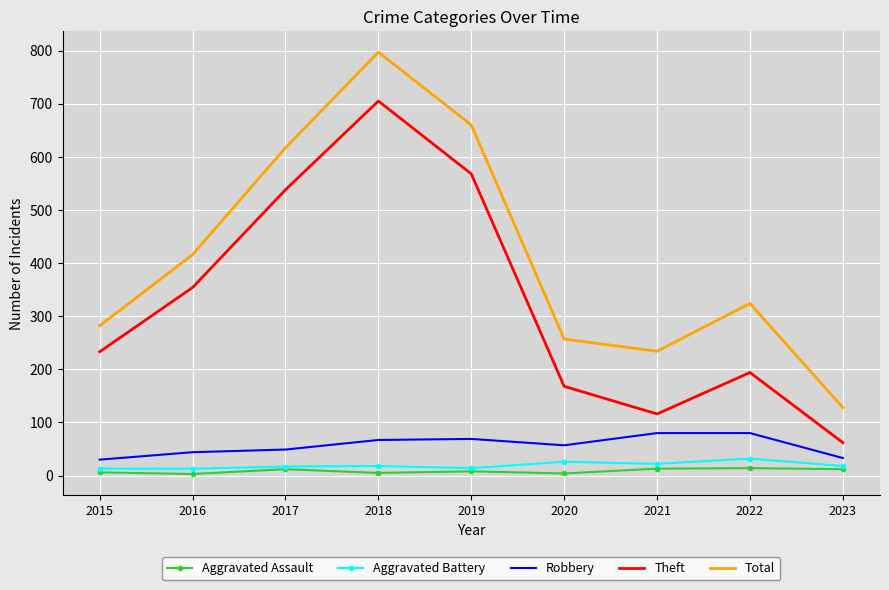

In Total, how many points are lower than both neighbors (excluding endpoints)?

1